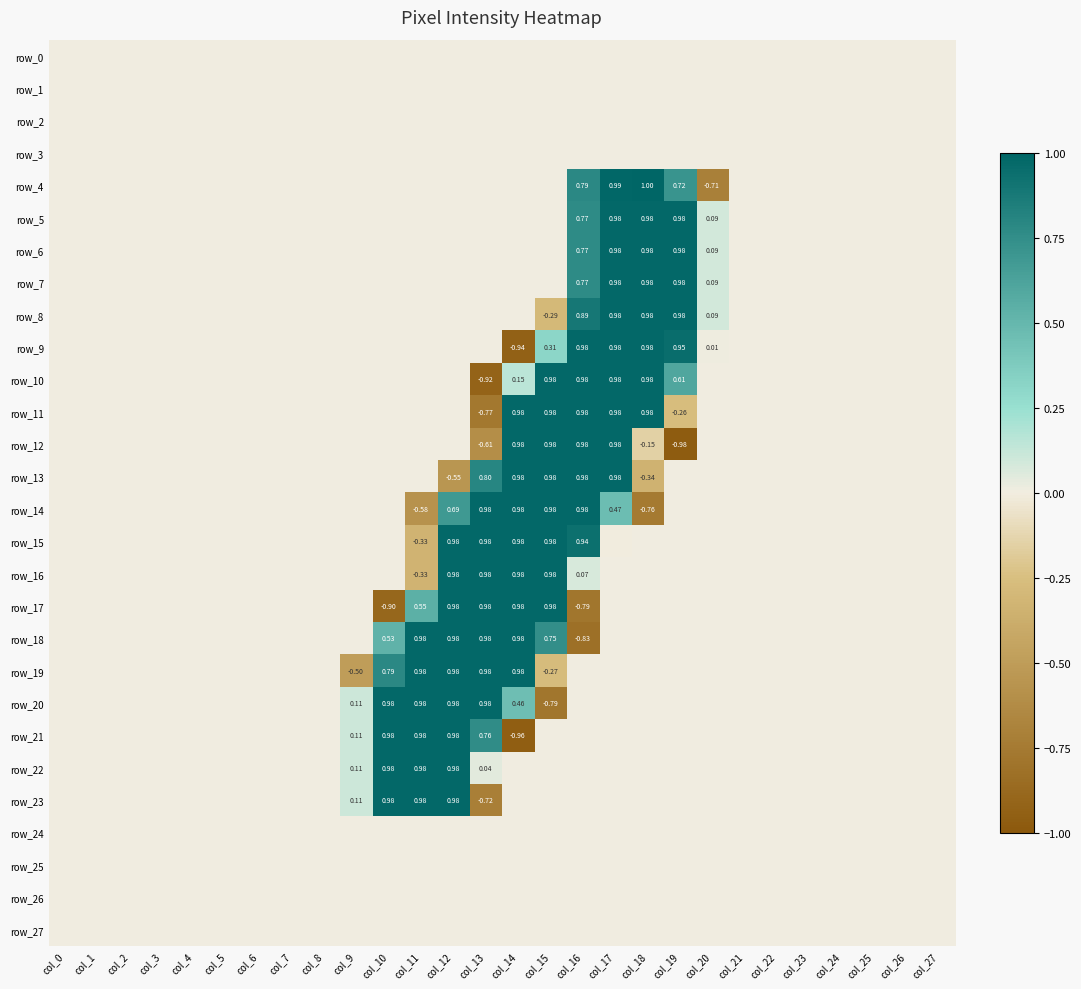

What is the sum of all row_15 values?

4.5